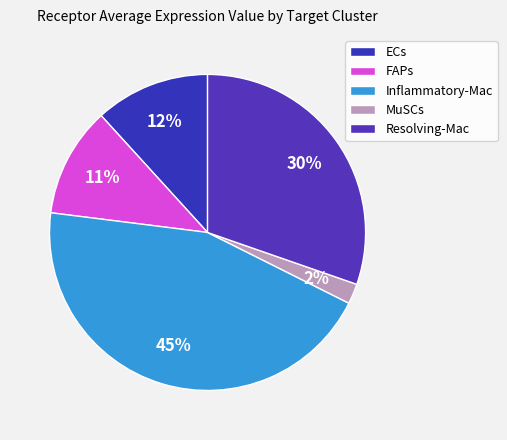

Which has a higher value, FAPs or ECs?

ECs